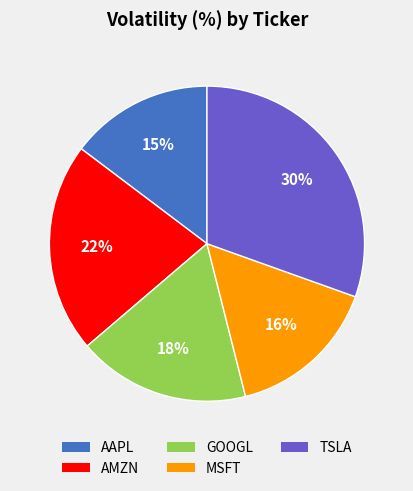

To the nearest percent, what is the difference between the AMZN and AAPL slice percentages?

7%